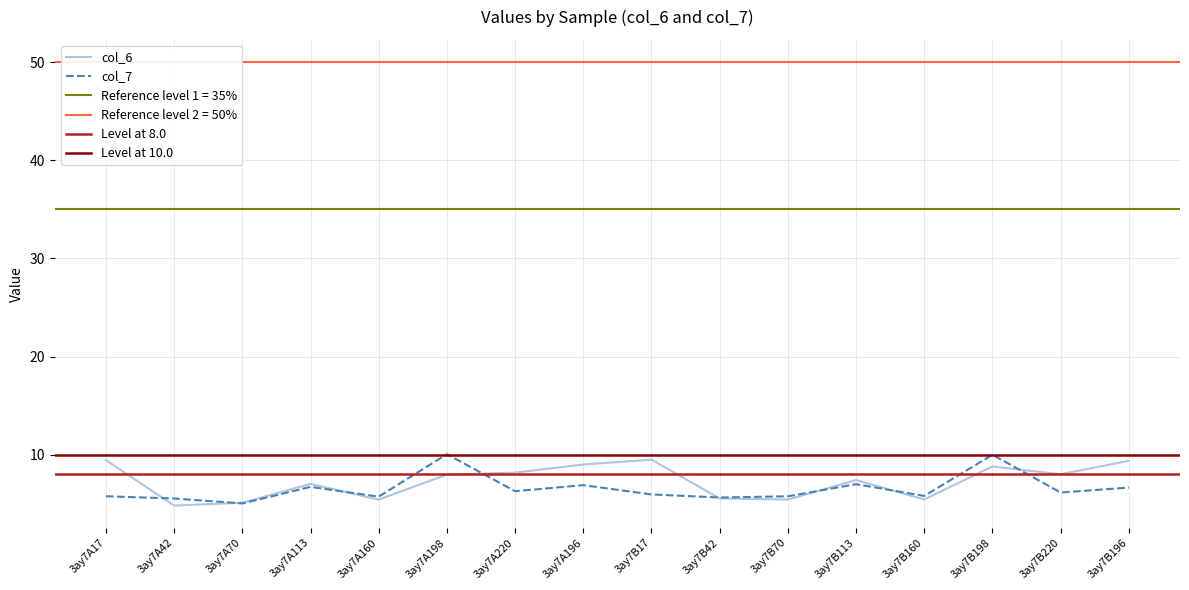

Which has a higher value, 3ay7B220 or 3ay7B70?

3ay7B220